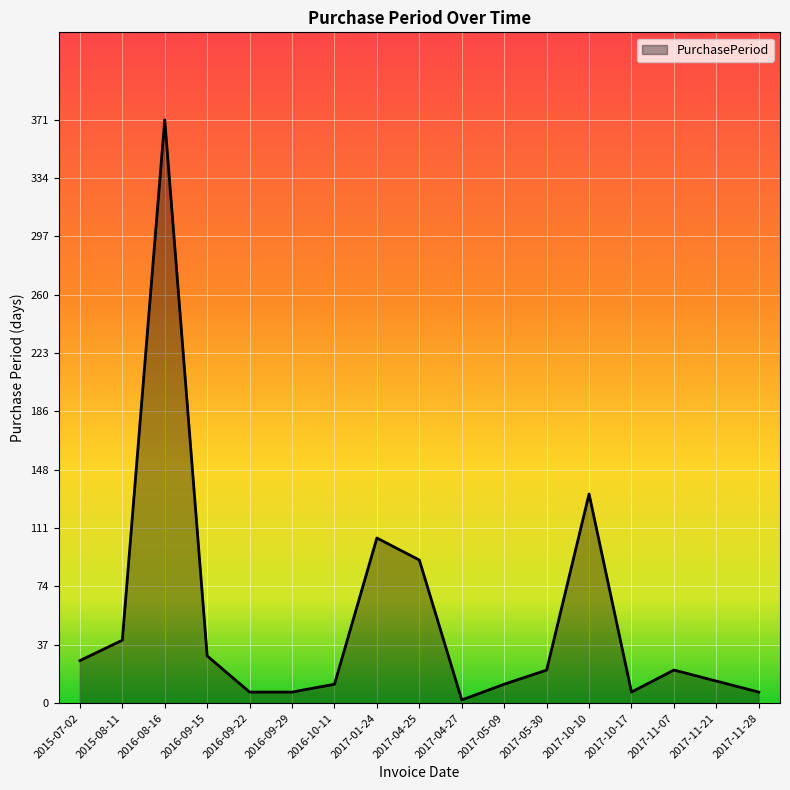

How many distinct data groups are displayed?

1